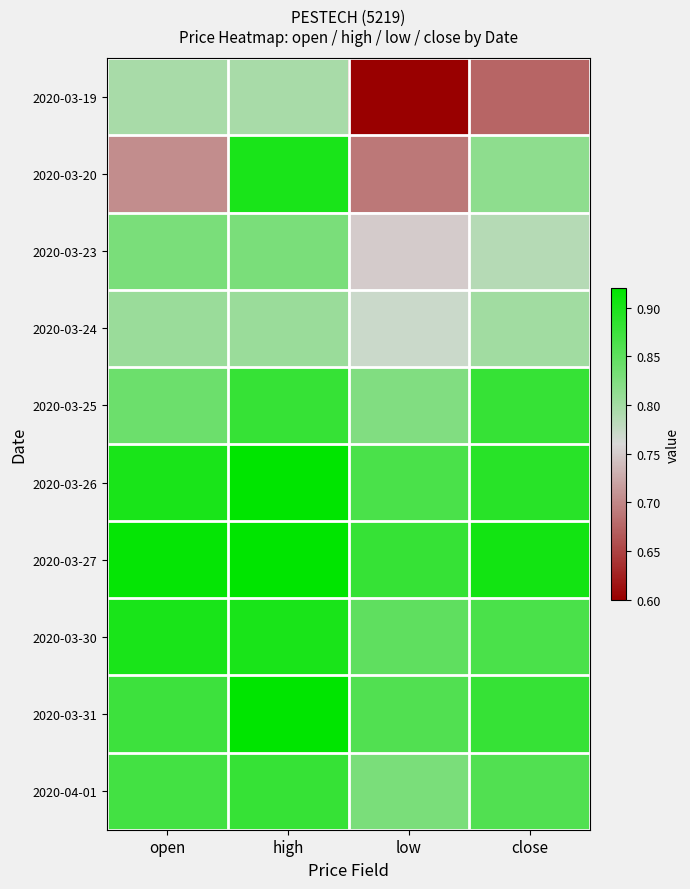

At which category is the sum across all series the highest?

high